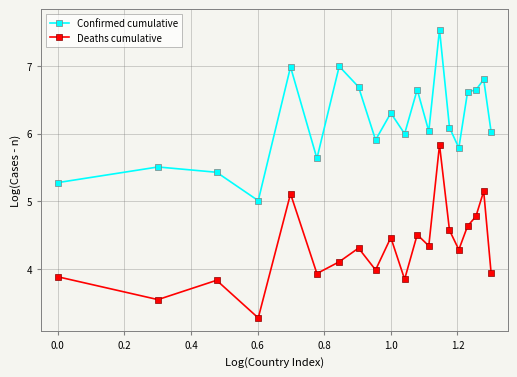

What is the value of the Confirmed cumulative point at the 1st from the left?

5.3